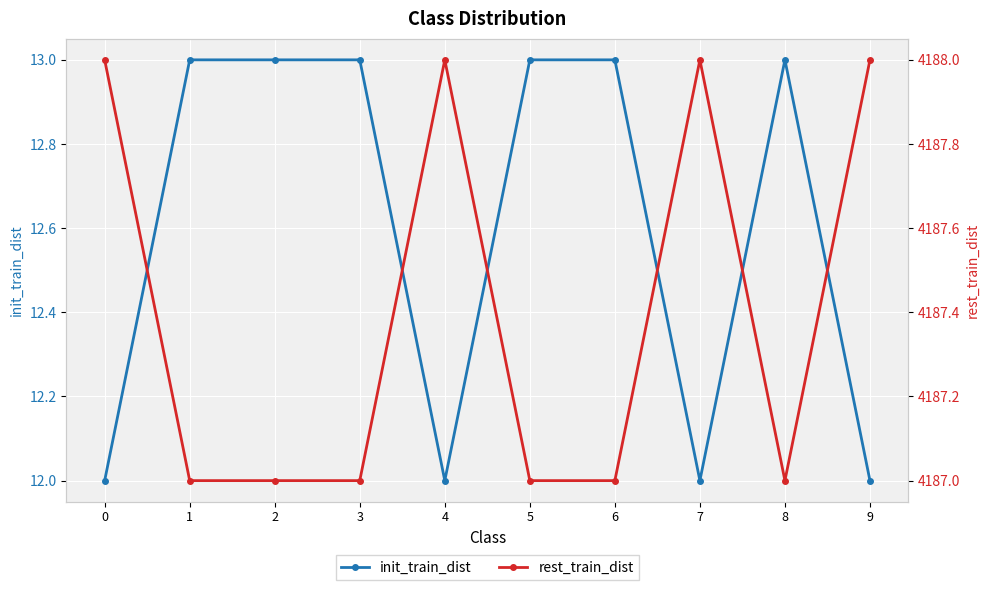

At 1, list the series in order from largest to smallest.

rest_train_dist, init_train_dist